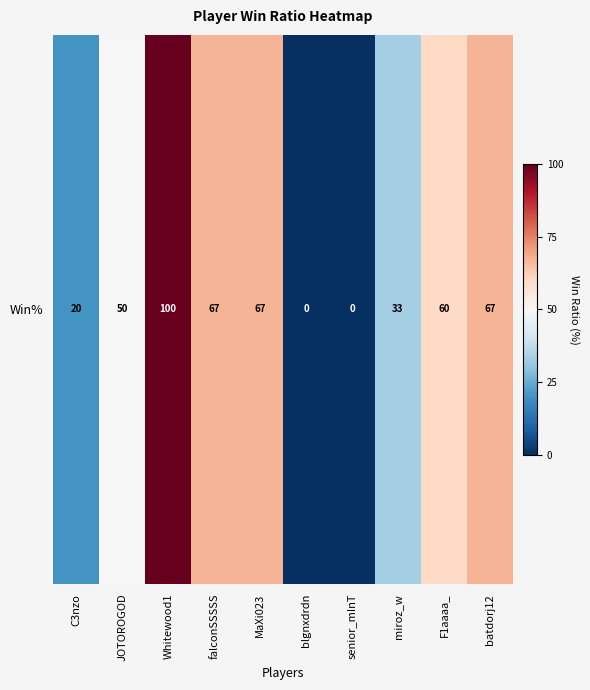

What is the sum of the values at C3nzo and senior_mInT?

20